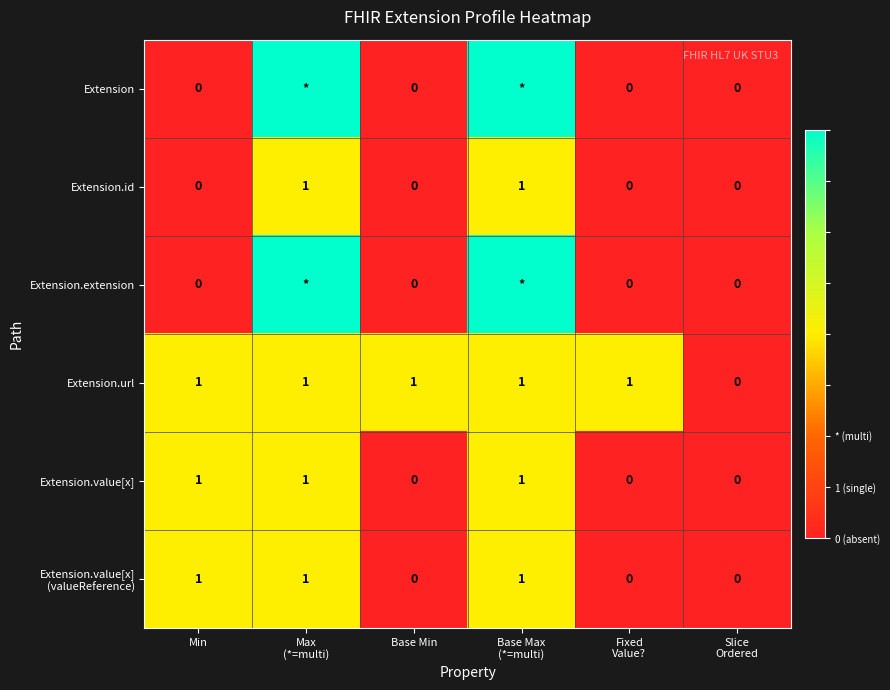

Count the Extension.url values in the range 1 to 2.

5